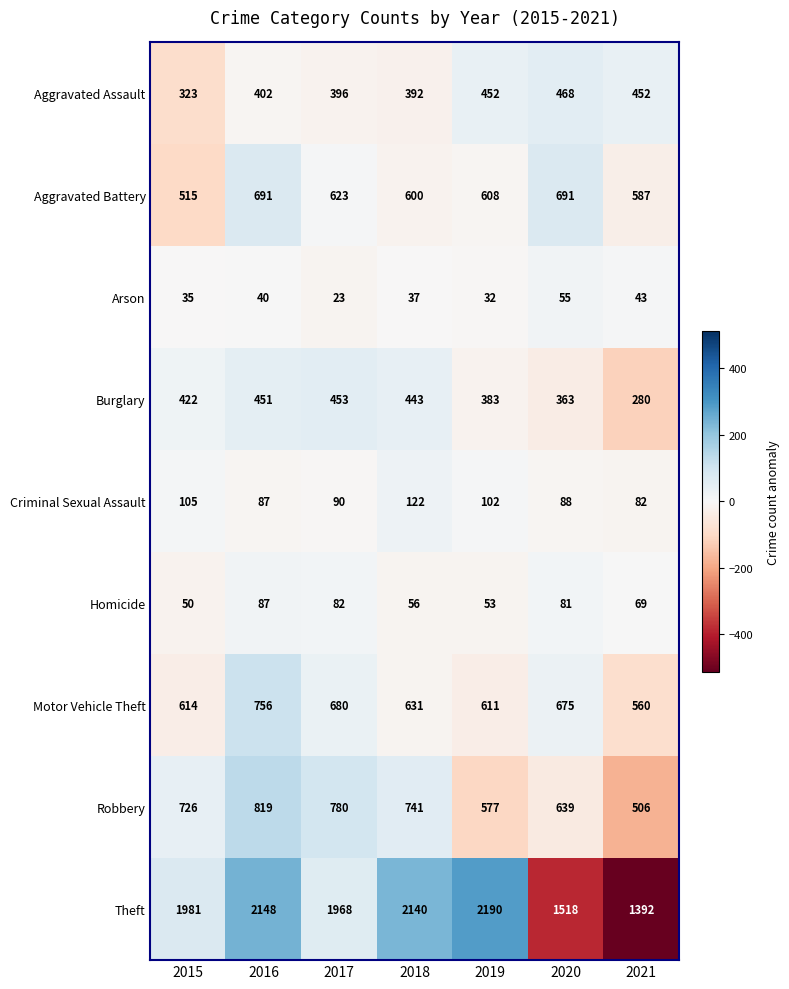

The Aggravated Assault series shows 452 at 2021. True or false?

True